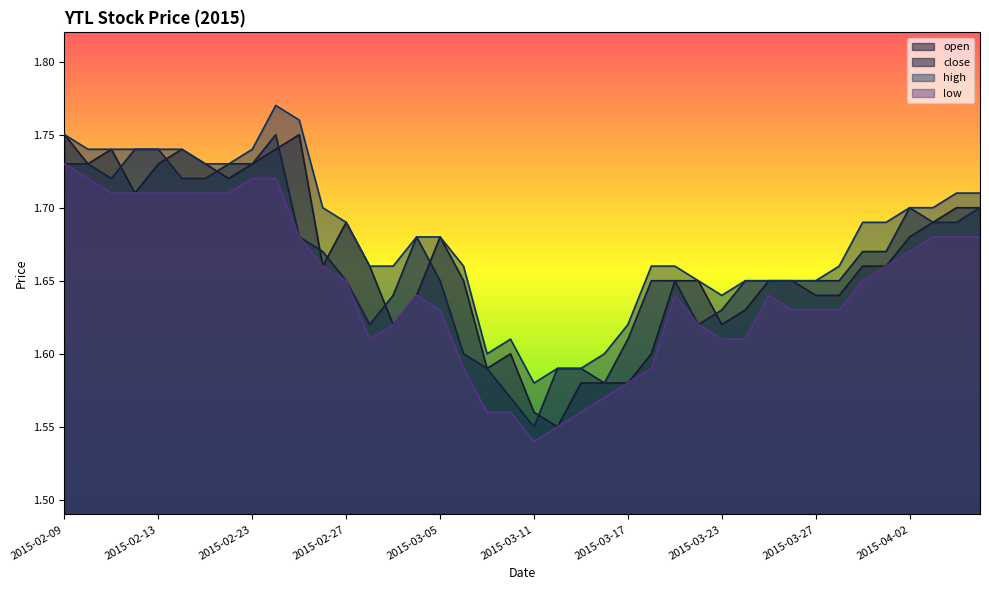

What is the average value of the low series?

1.6